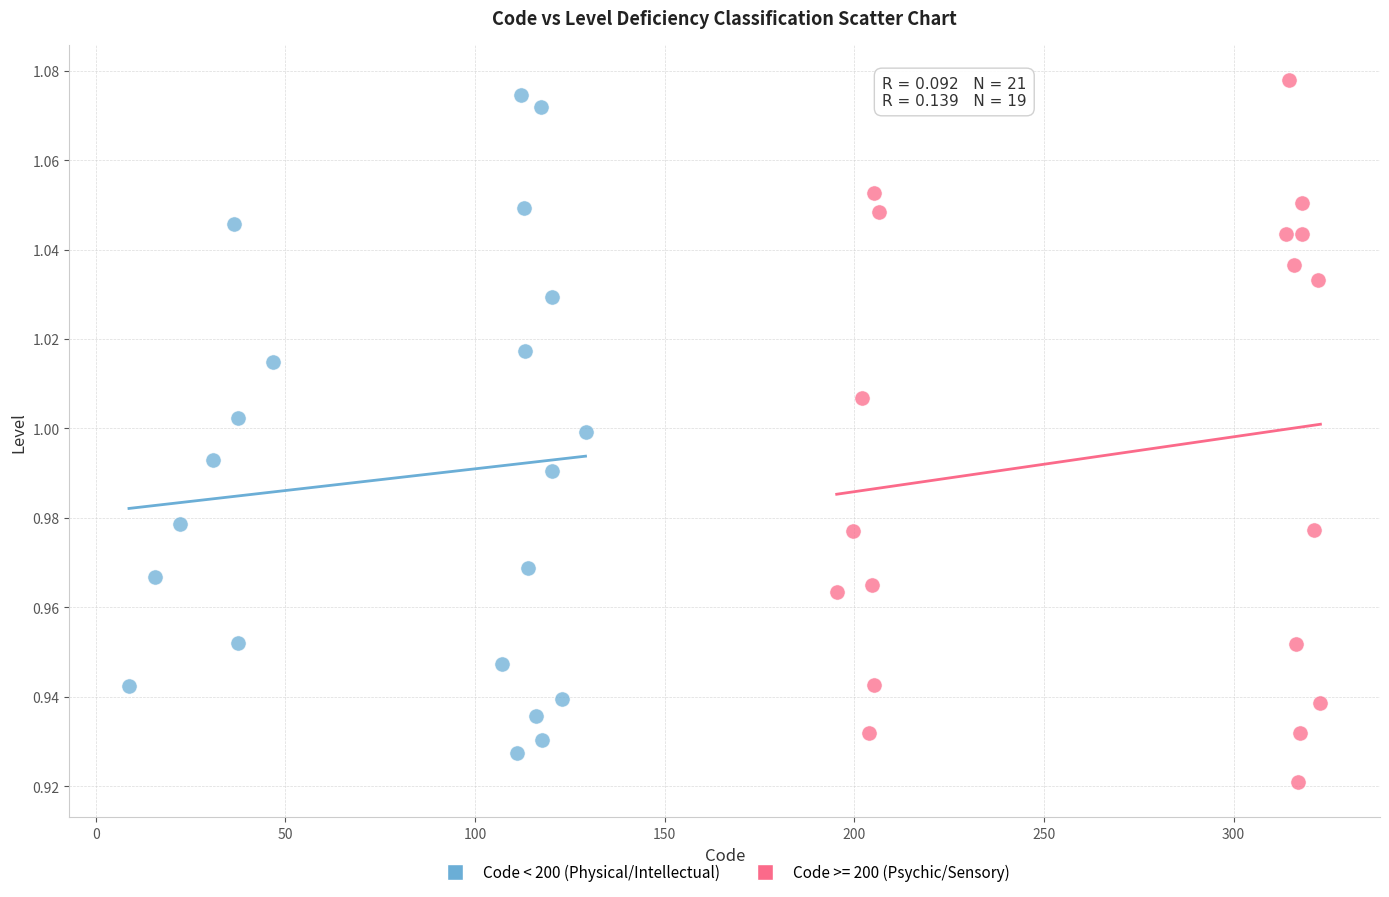

What are all the series names shown in the legend?

Code < 200 (Physical/Intellectual), Code >= 200 (Psychic/Sensory)